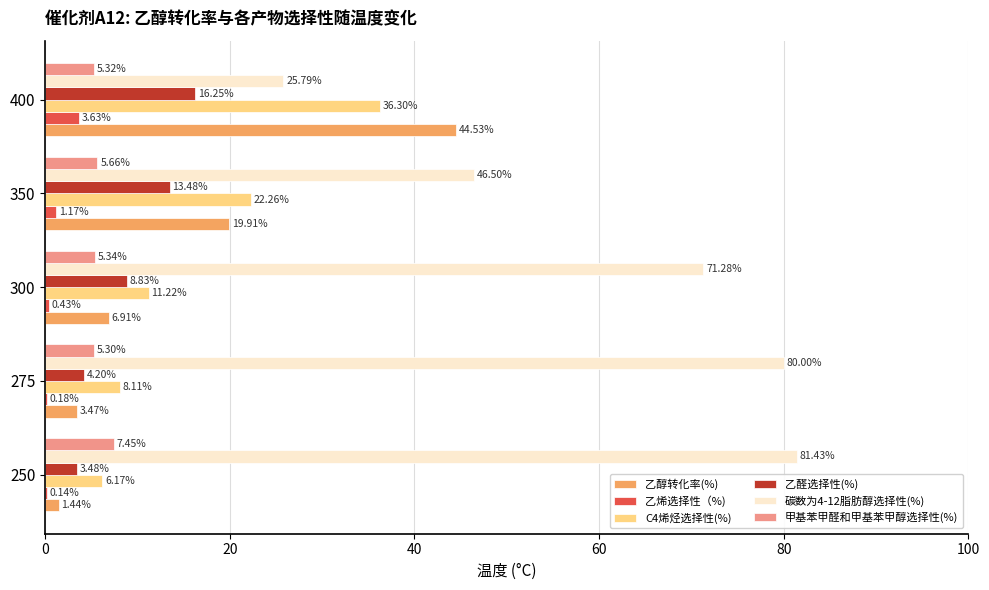

What is the sum of the 乙烯选择性（%) values at 300 and 275?

0.6